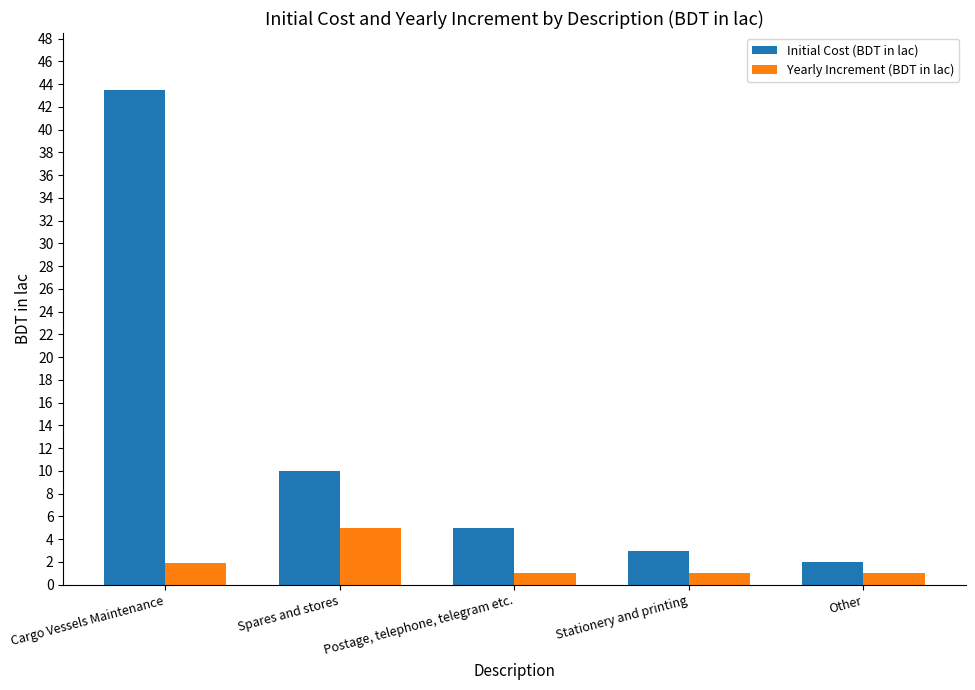

The value of Initial Cost (BDT in lac) at Cargo Vessels Maintenance is 22.6. True or false?

False